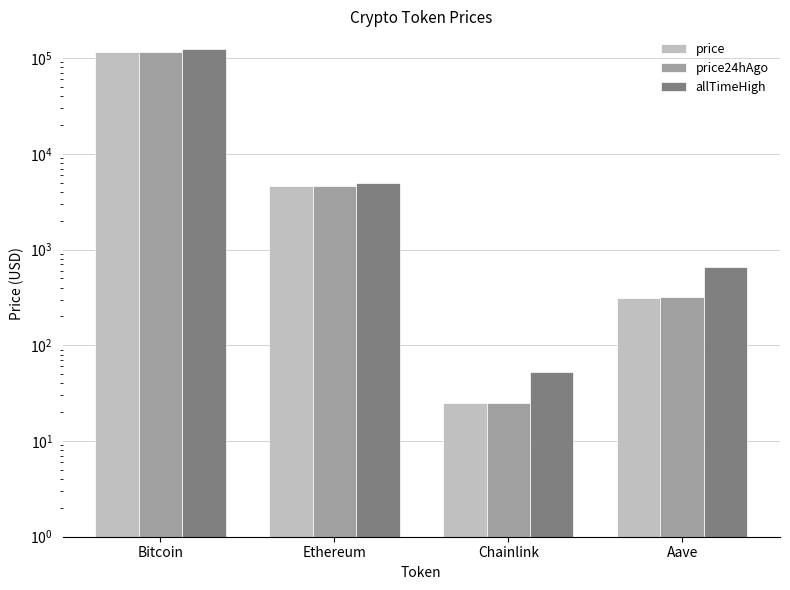

What are all the series names shown in the legend?

price, price24hAgo, allTimeHigh